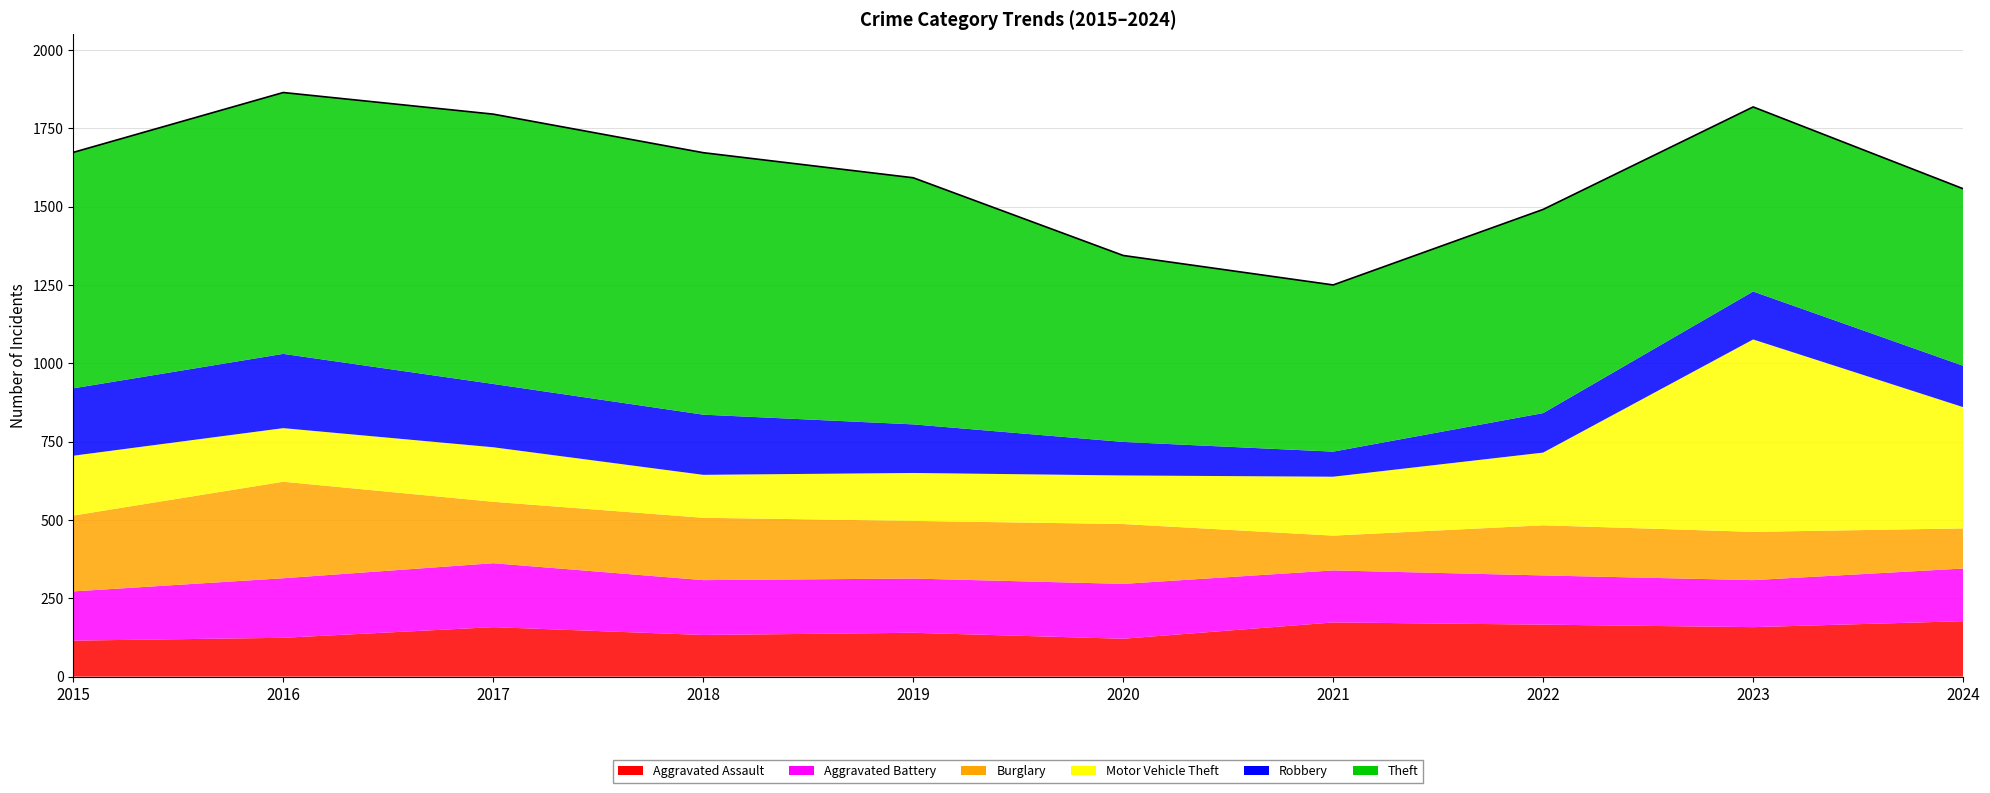

At which category is the sum across all series the highest?

2016